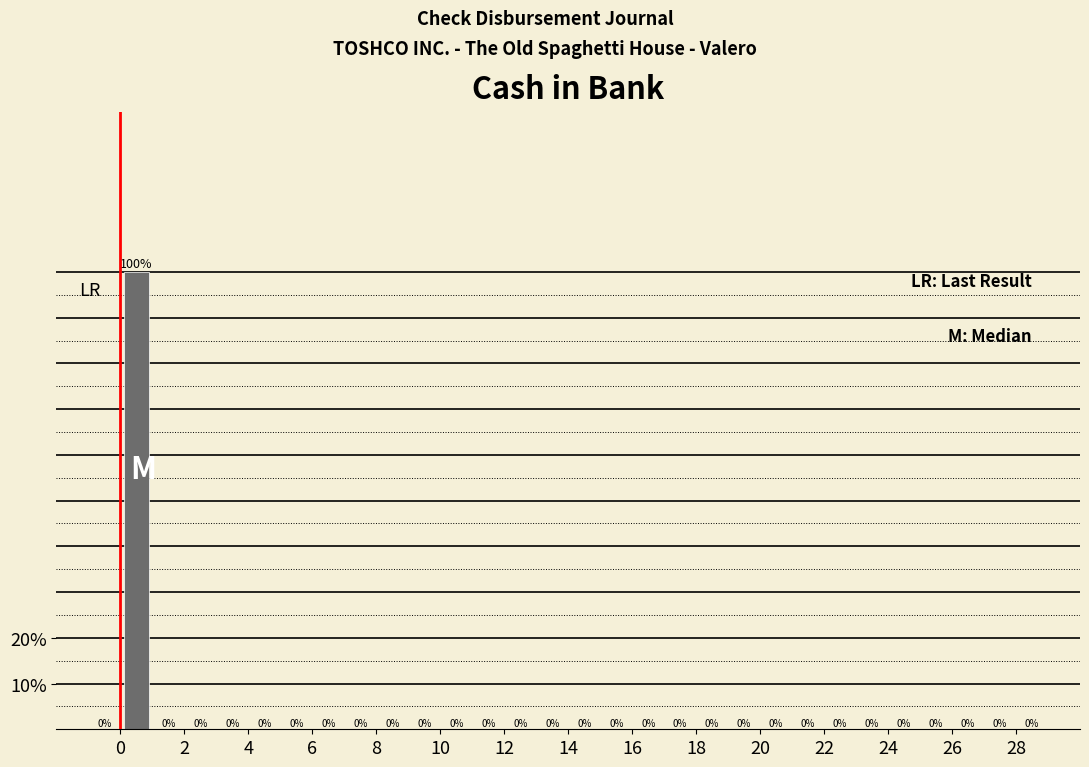

Reading left to right, transcribe this chart: for each bar, give the range it covers on the x-axis and its height.

-1 to 0: 0
0 to 1: 100
1 to 2: 0
2 to 3: 0
3 to 4: 0
4 to 5: 0
5 to 6: 0
6 to 7: 0
7 to 8: 0
8 to 9: 0
9 to 10: 0
10 to 11: 0
11 to 12: 0
12 to 13: 0
13 to 14: 0
14 to 15: 0
15 to 16: 0
16 to 17: 0
17 to 18: 0
18 to 19: 0
19 to 20: 0
20 to 21: 0
21 to 22: 0
22 to 23: 0
23 to 24: 0
24 to 25: 0
25 to 26: 0
26 to 27: 0
27 to 28: 0
28 to 29: 0